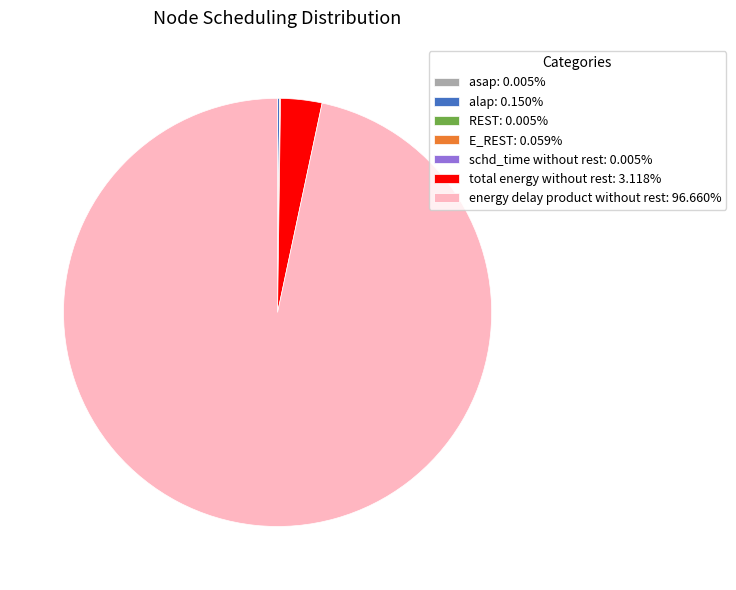

What is the ratio of the value at energy delay product without rest: 96.660% to the value at total energy without rest: 3.118%?

31.0